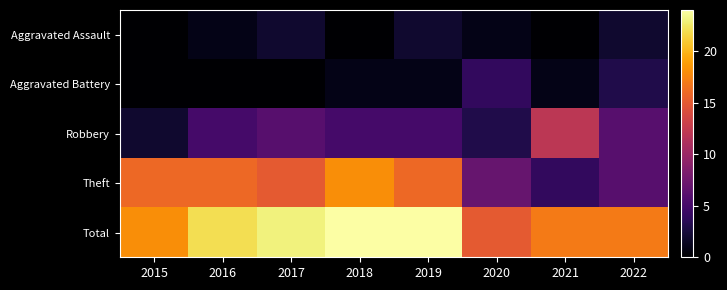

Which label corresponds to the smallest value in the chart?

2015